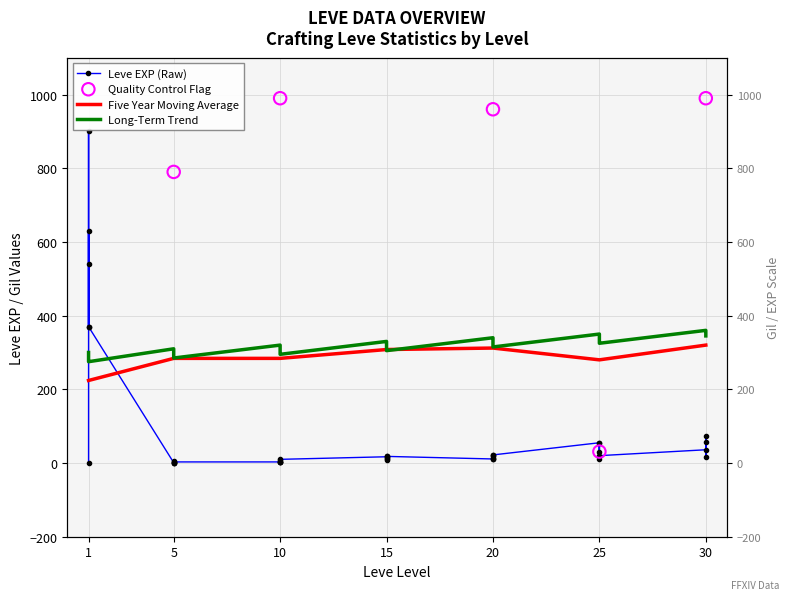

What is the total value across all series at 30?

716